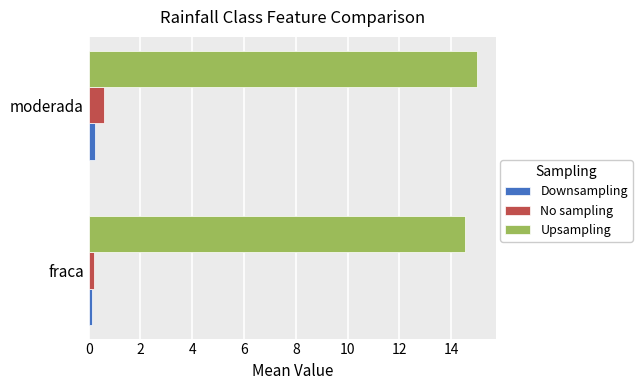

List the labels in order of No sampling value, largest first.

moderada, fraca